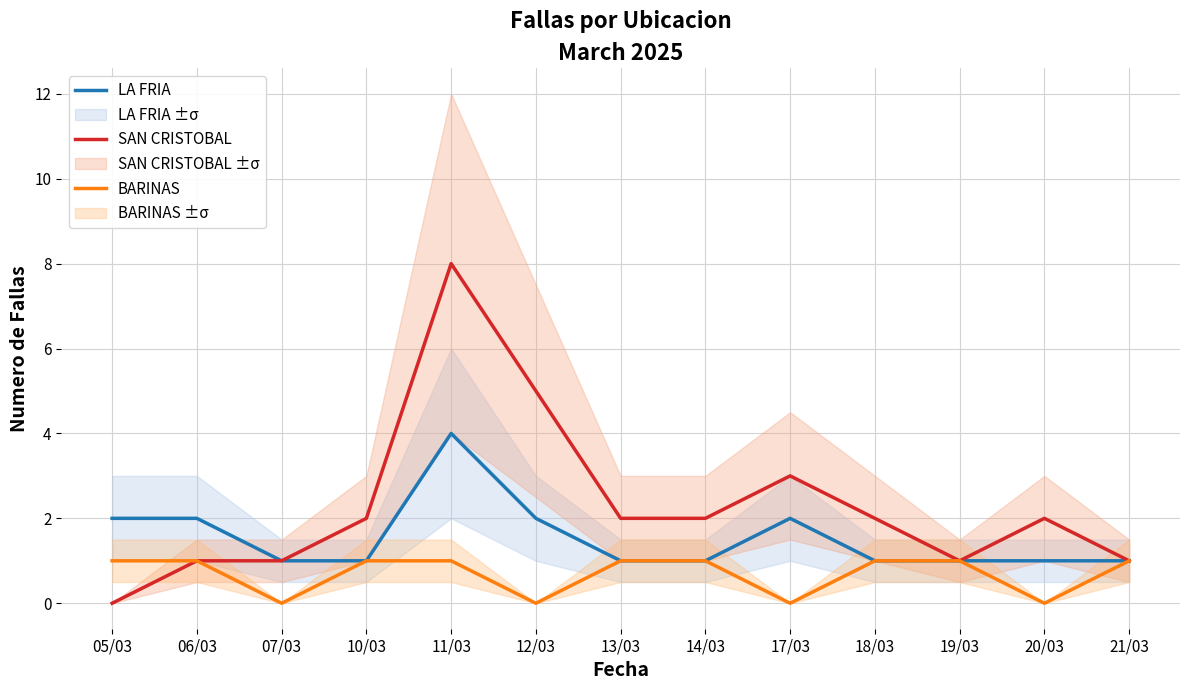

What is the maximum value for SAN CRISTOBAL?

8